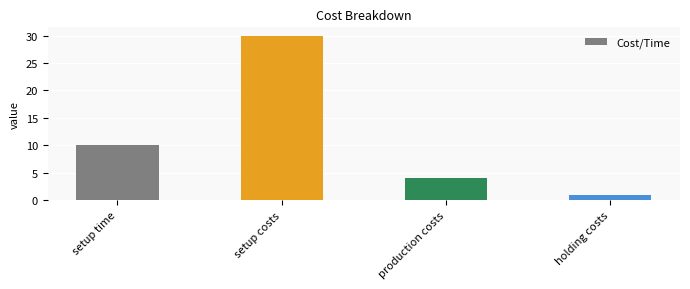

Rank the categories by value from lowest to highest.

holding costs, production costs, setup time, setup costs